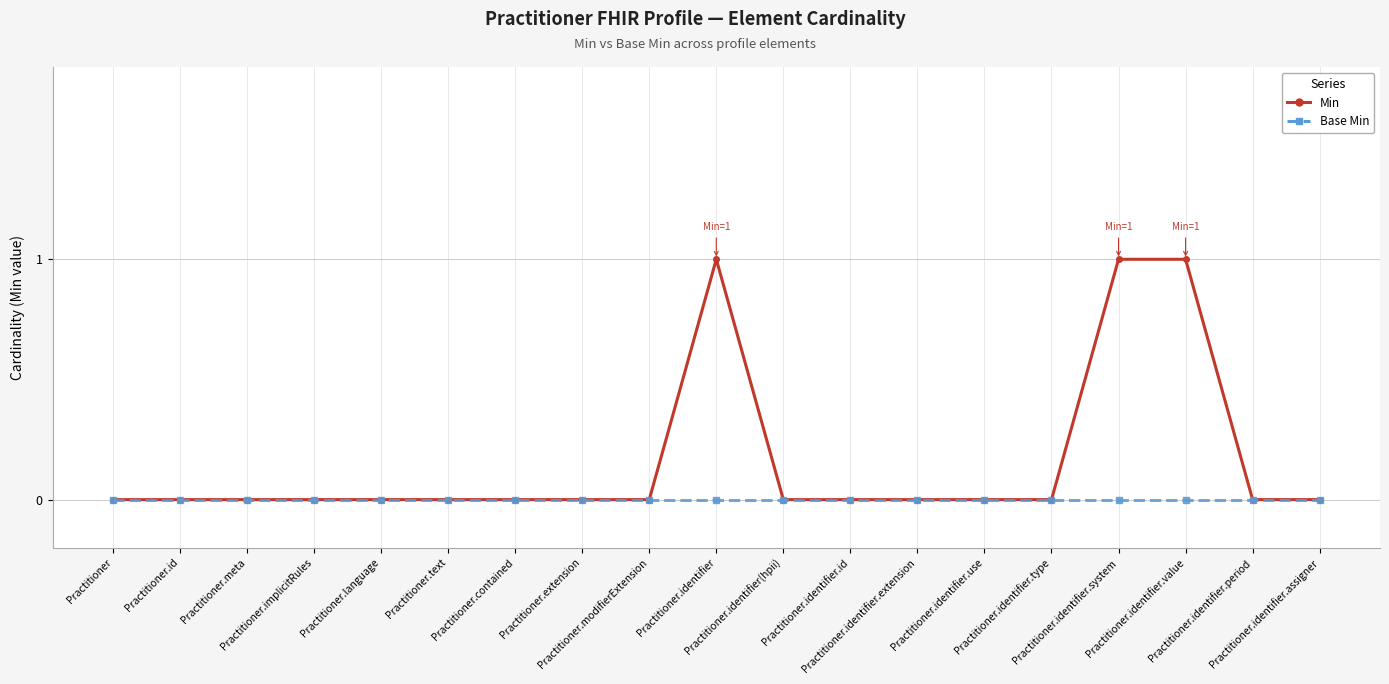

Rank the series by their maximum value, from lowest to highest.

Base Min, Min